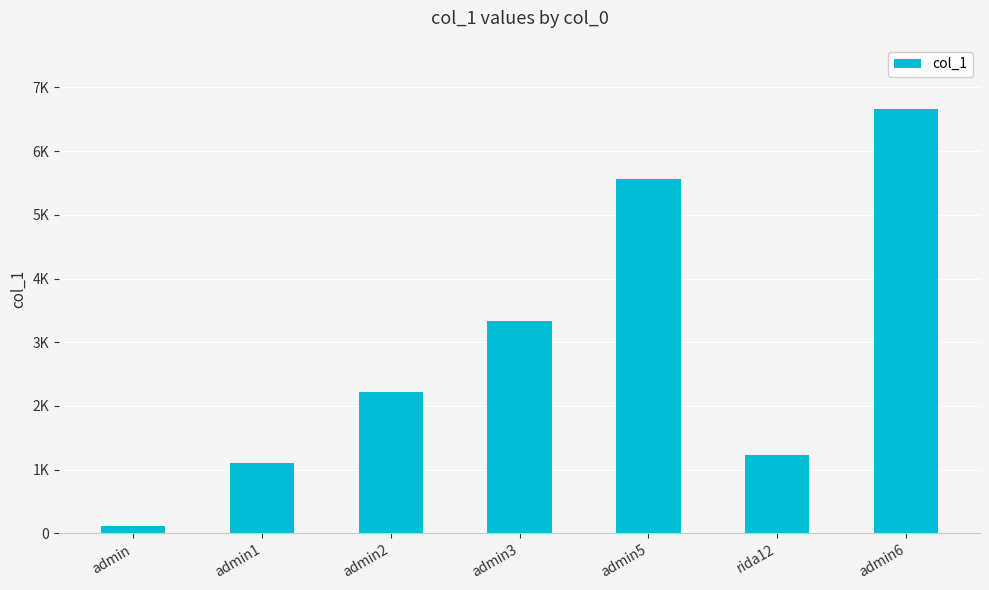

The chart shows a value of 6666 at admin6. True or false?

True